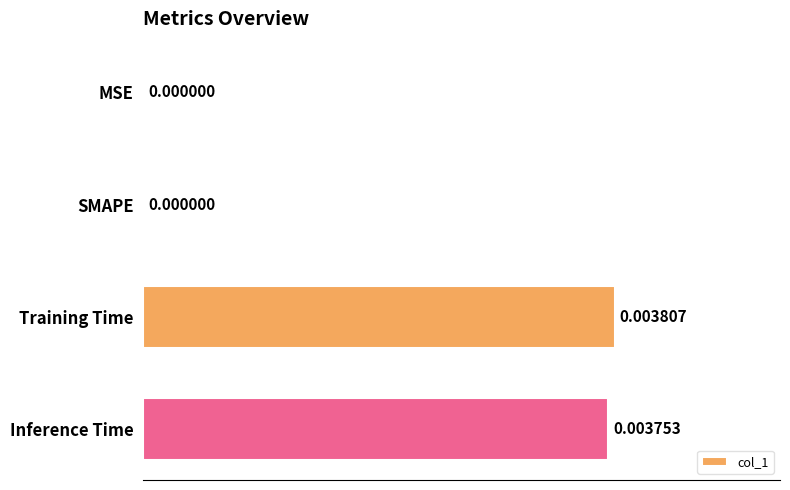

Which label corresponds to the largest value in the chart?

Training Time